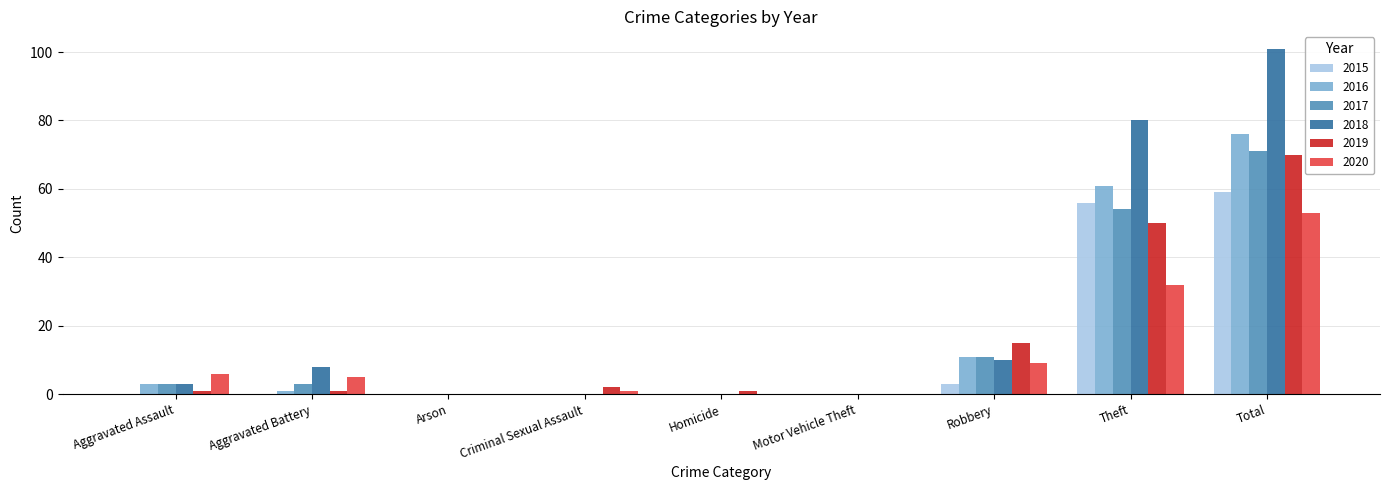

Which series has the largest total across all categories?

2018